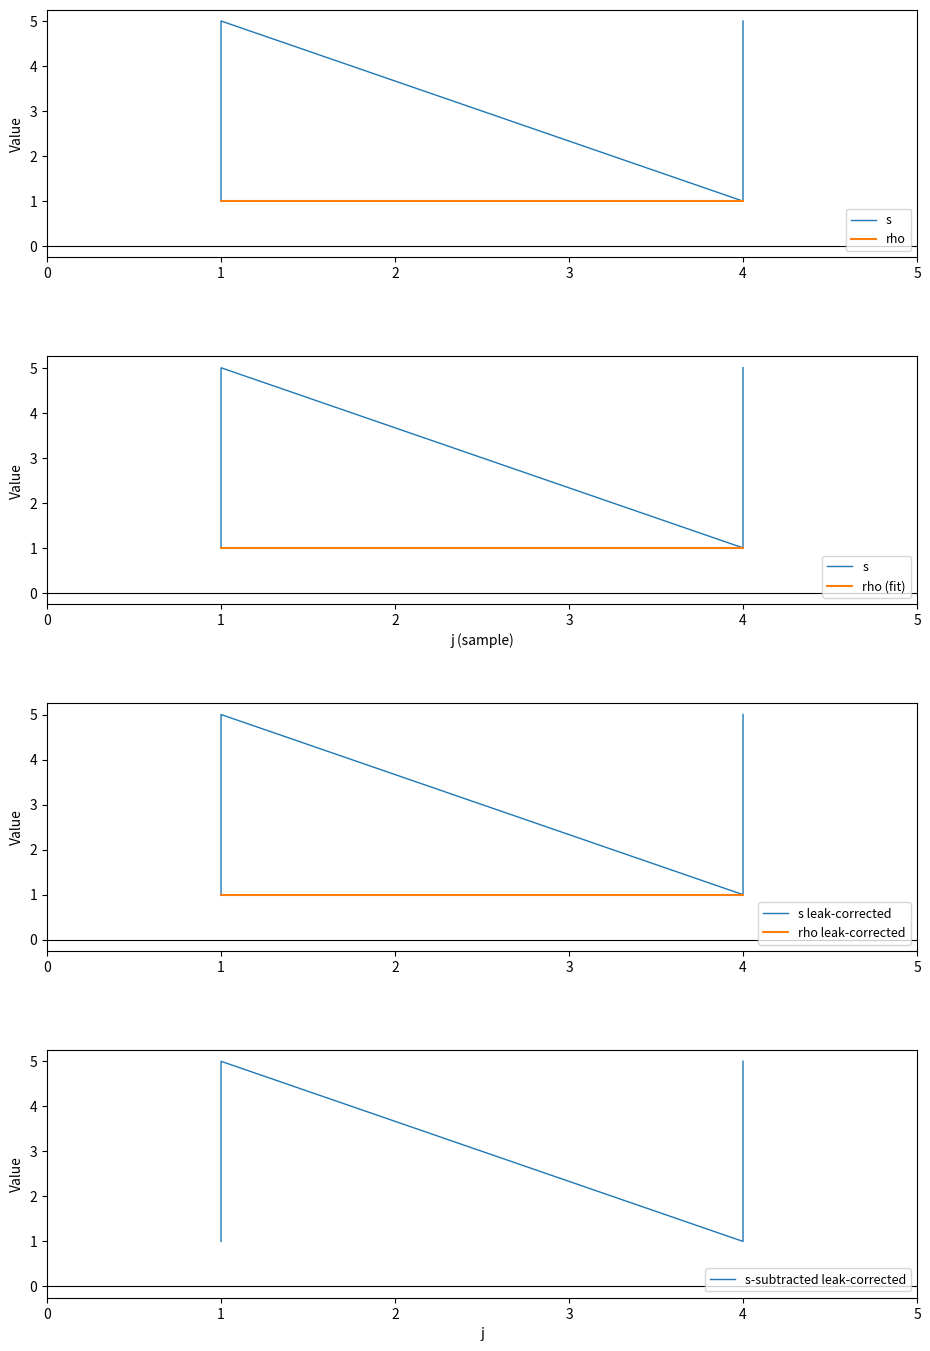

What is the value of the rho (fit) point at the 10th from the left?

1